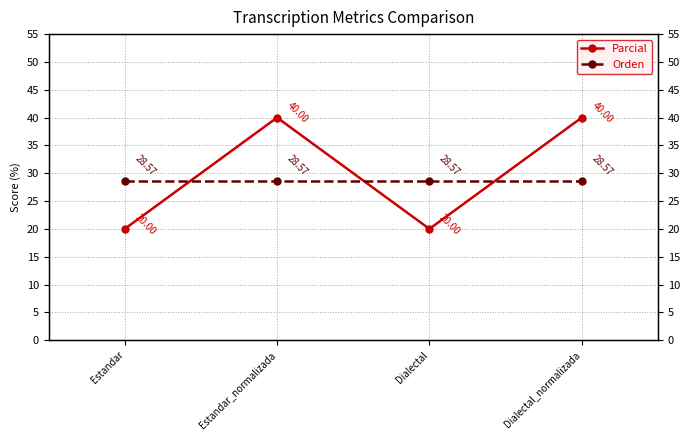

Which label corresponds to the largest value in the chart?

Estandar_normalizada